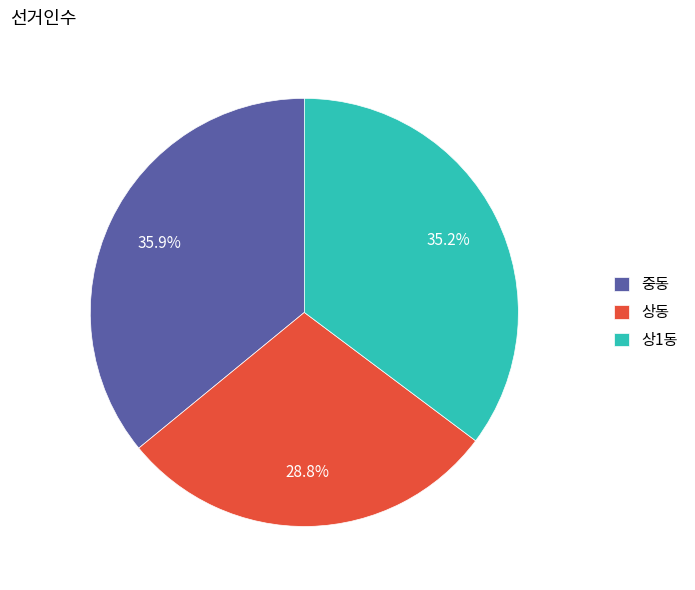

Is 상1동 the majority of the pie?

No